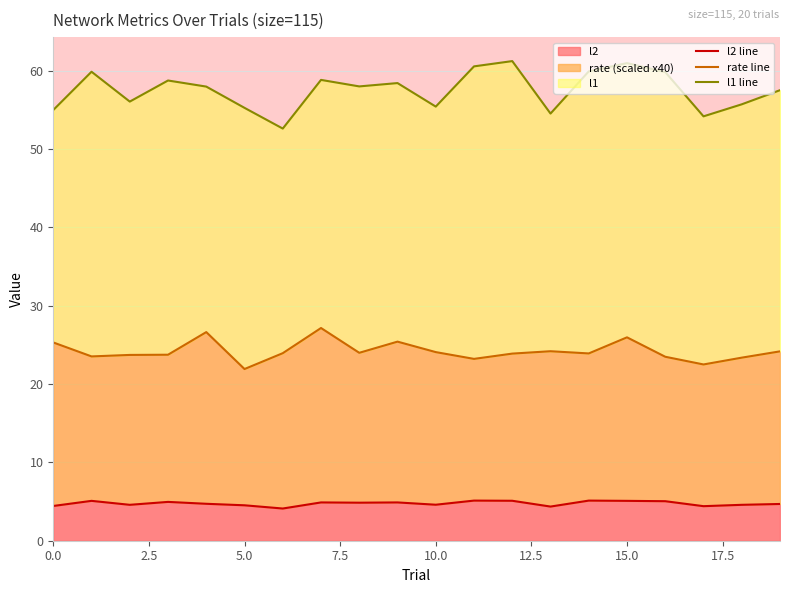

The l2 line series shows 4.4 at 13. True or false?

True